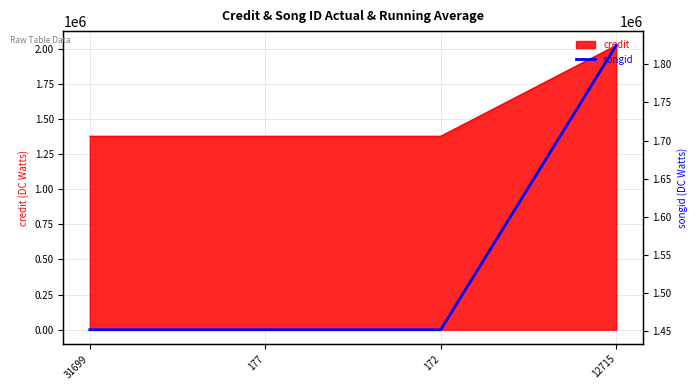

Which label corresponds to the smallest value in the chart?

31699